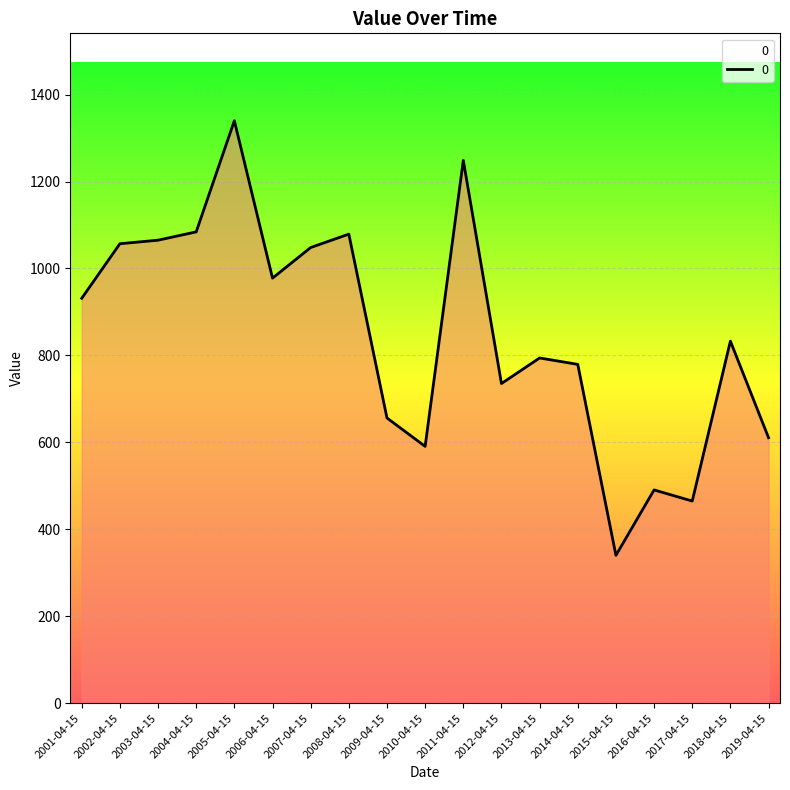

Count the number of categories in the chart.

19